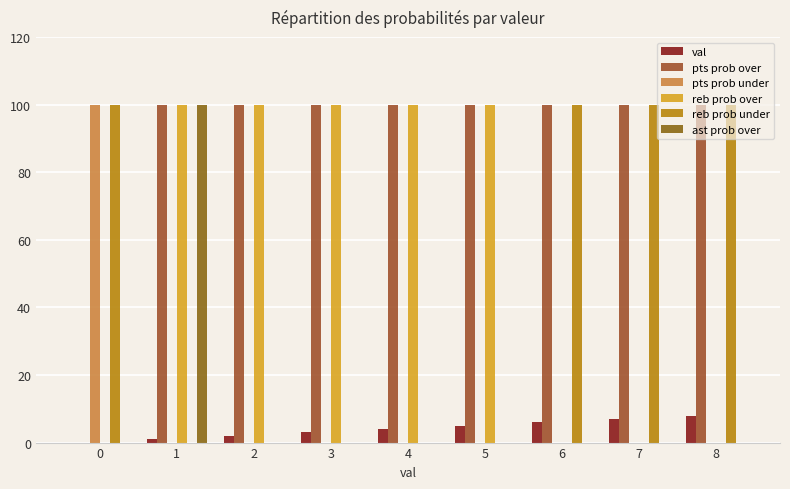

What is the highest value of the reb prob under series?

100